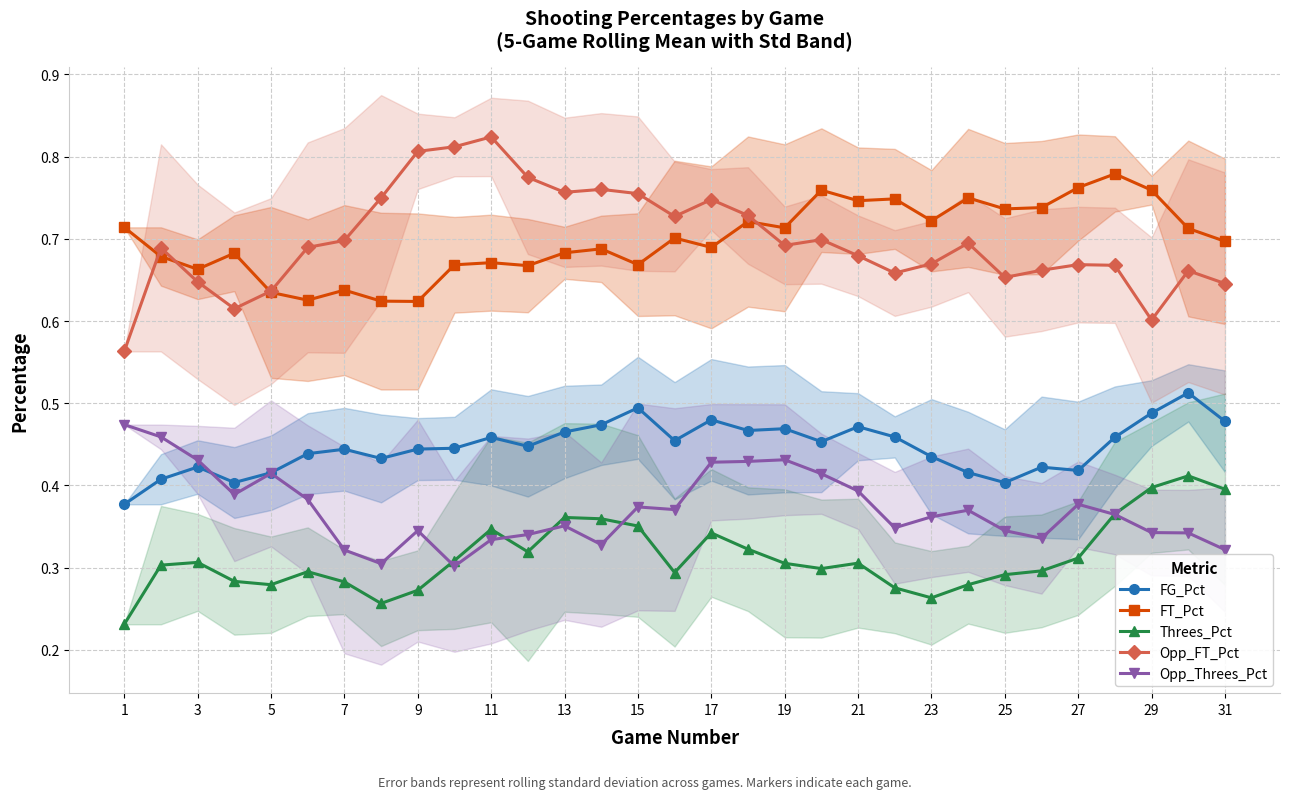

True or false: Opp_FT_Pct and Threes_Pct intersect in this chart.

False